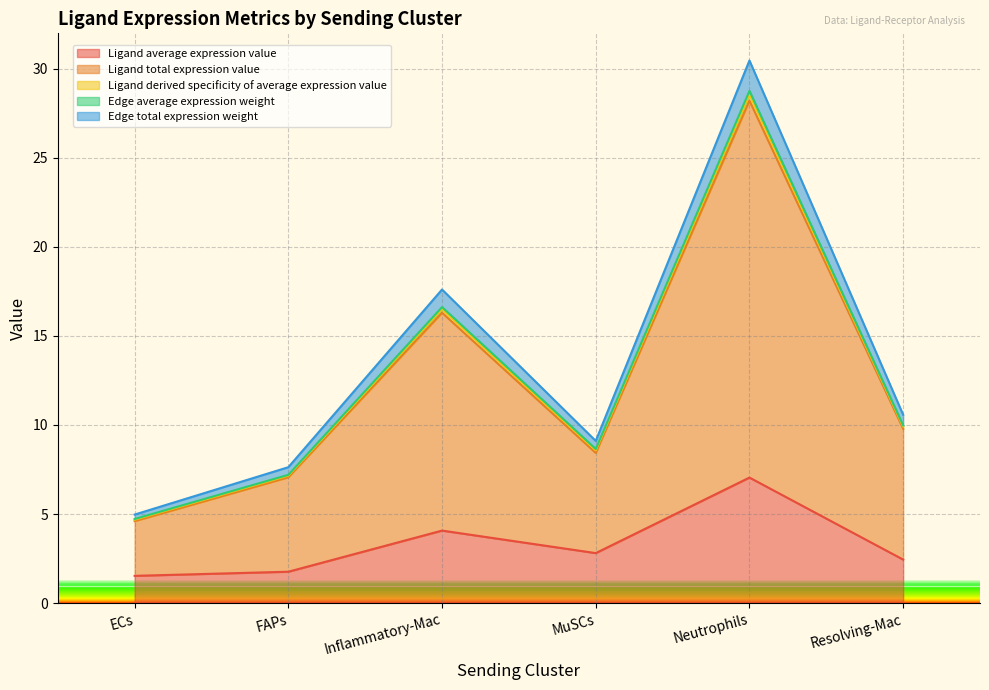

What is the total value across all series at Inflammatory-Mac?

17.6